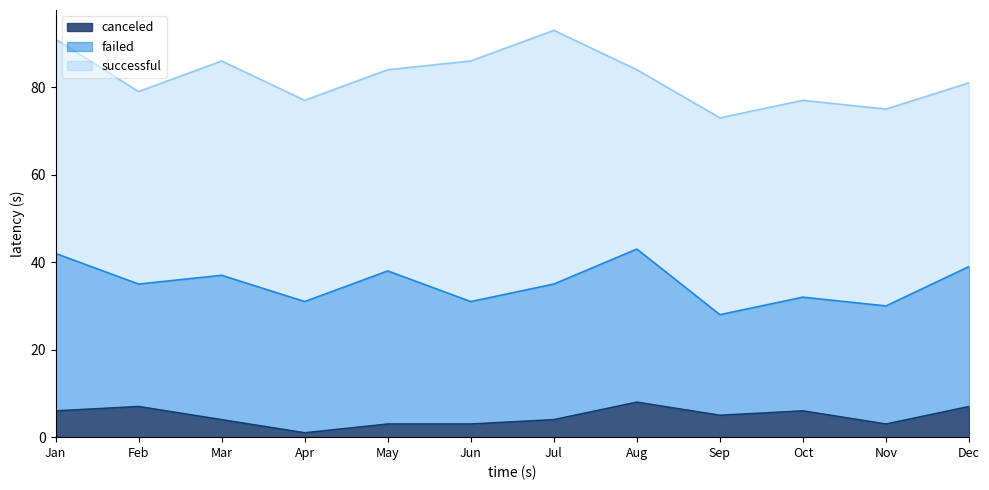

At how many categories does at least one series exceed 9?

12